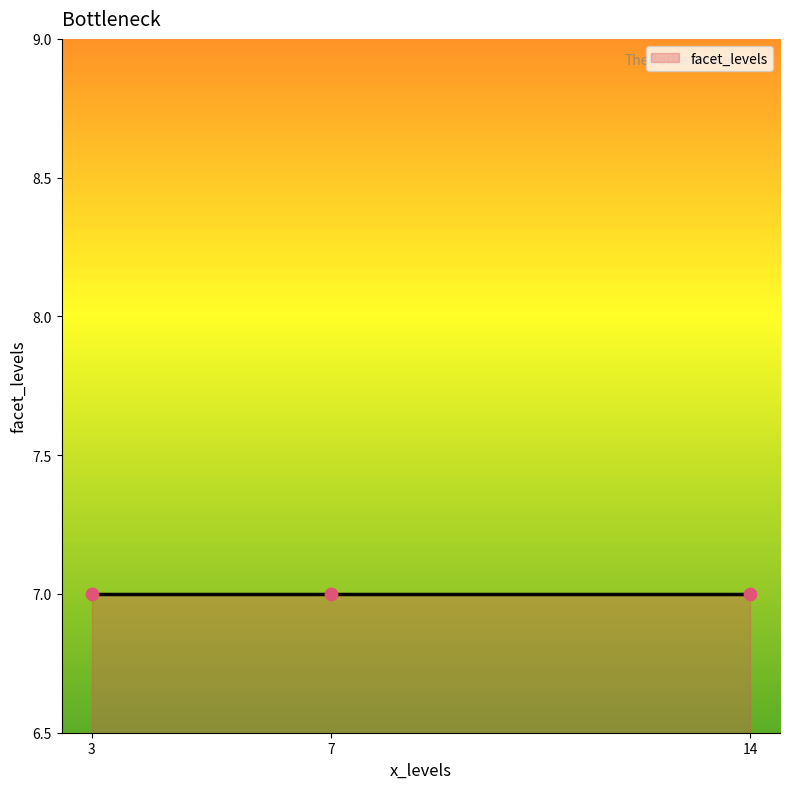

What is the ratio of the value at 14 to the value at 7?

1.0